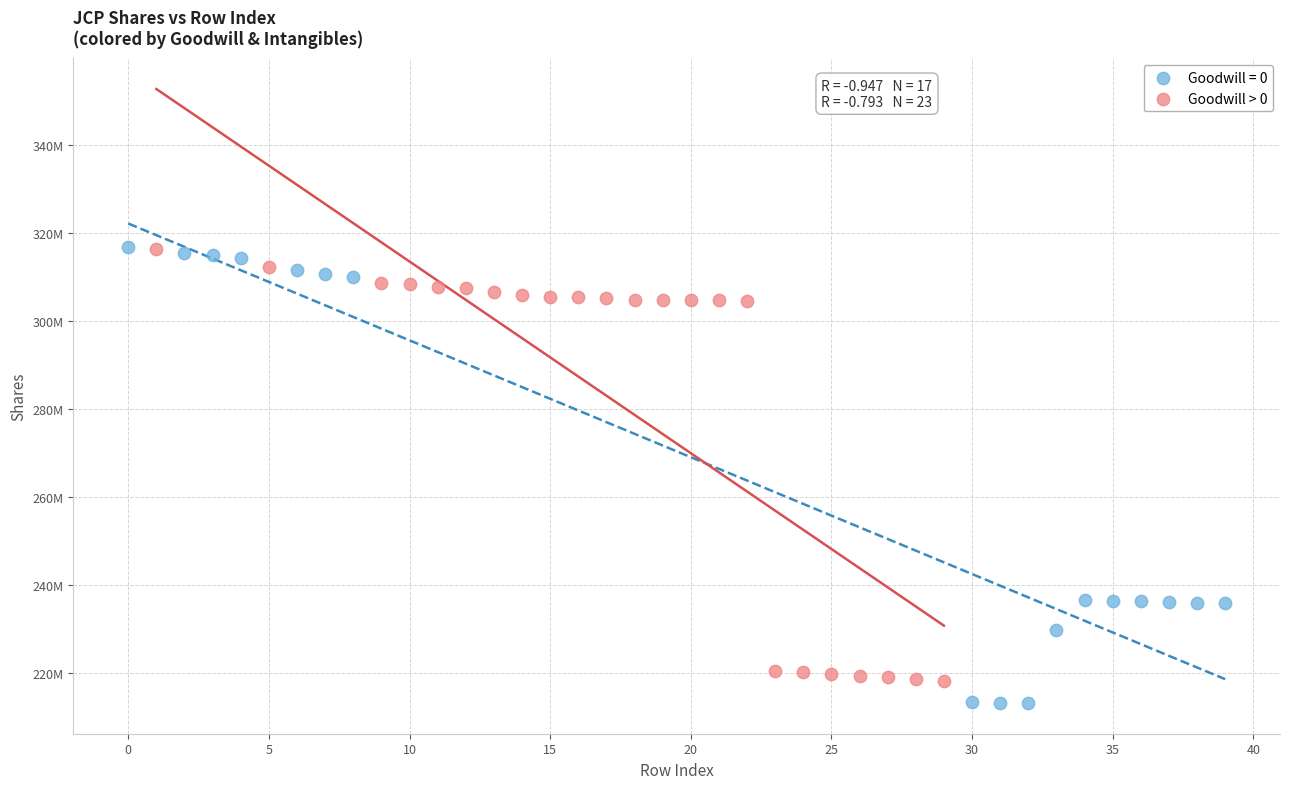

What are all the series names shown in the legend?

Goodwill = 0, Goodwill > 0